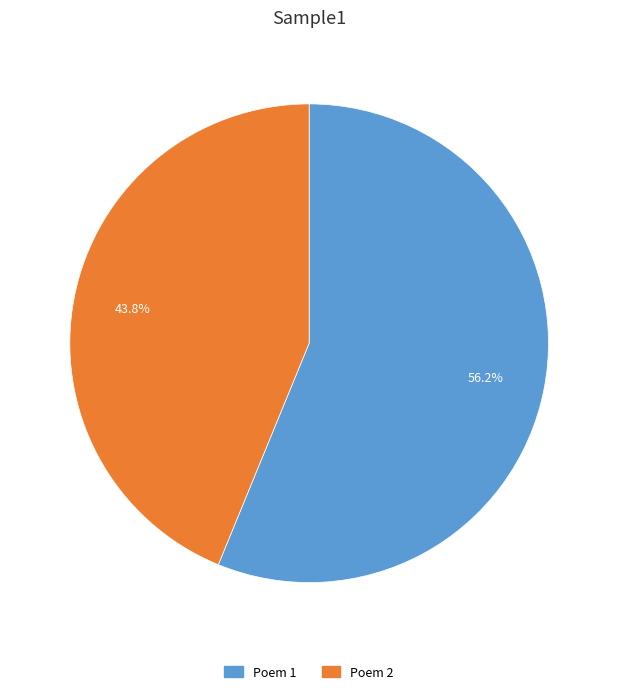

Which has a higher value, Poem 2 or Poem 1?

Poem 1